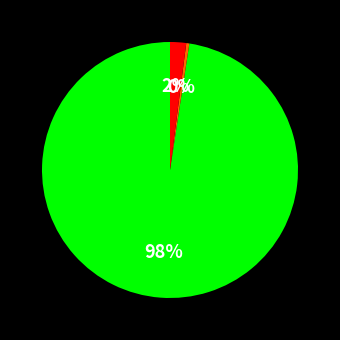

To the nearest percent, what is the average slice percentage?

33%